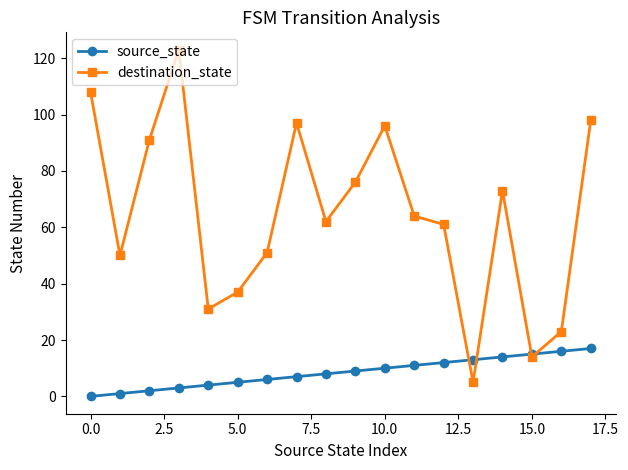

List the series in order of their peak value, highest first.

destination_state, source_state